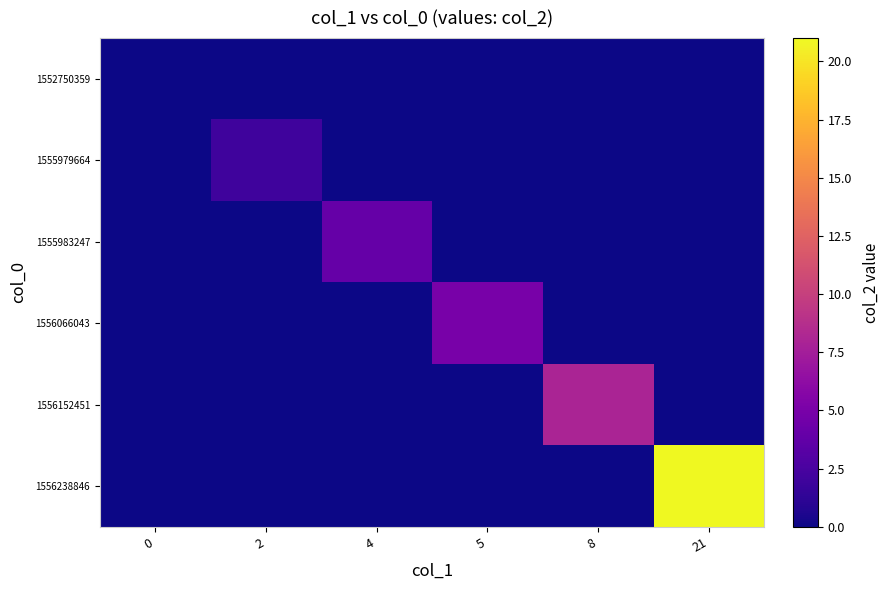

Reading left to right, what are all the values shown in this chart?

1552750359: 0=0	2=0	4=0	5=0	8=0	21=0
1555979664: 0=0	2=2	4=0	5=0	8=0	21=0
1555983247: 0=0	2=0	4=4	5=0	8=0	21=0
1556066043: 0=0	2=0	4=0	5=5	8=0	21=0
1556152451: 0=0	2=0	4=0	5=0	8=8	21=0
1556238846: 0=0	2=0	4=0	5=0	8=0	21=21